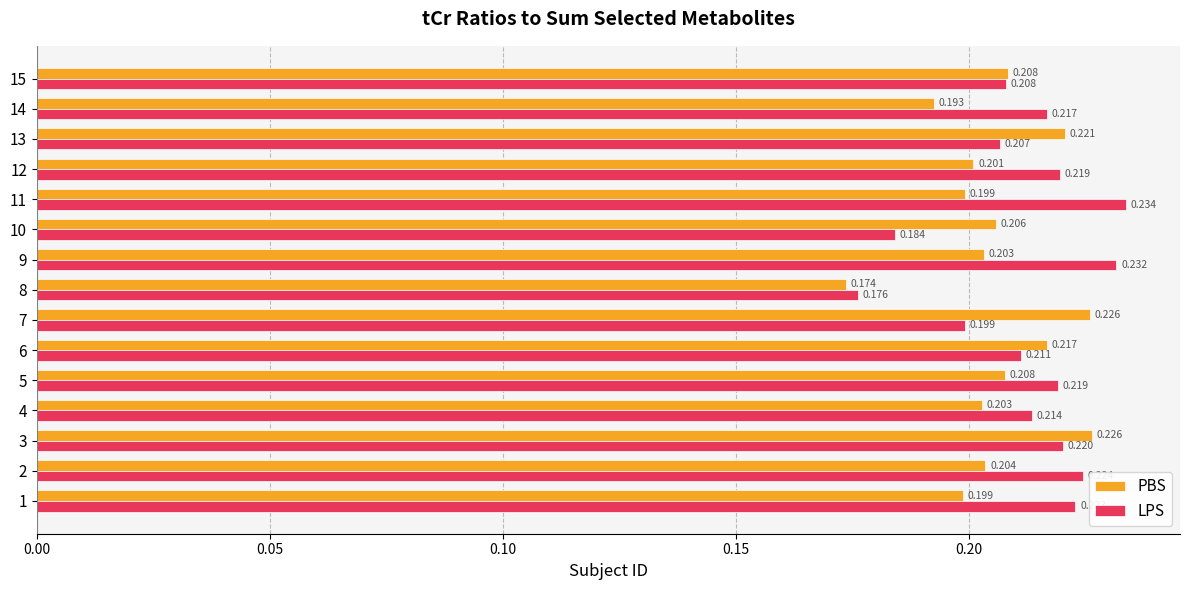

How many LPS values are between 0 and 1?

15